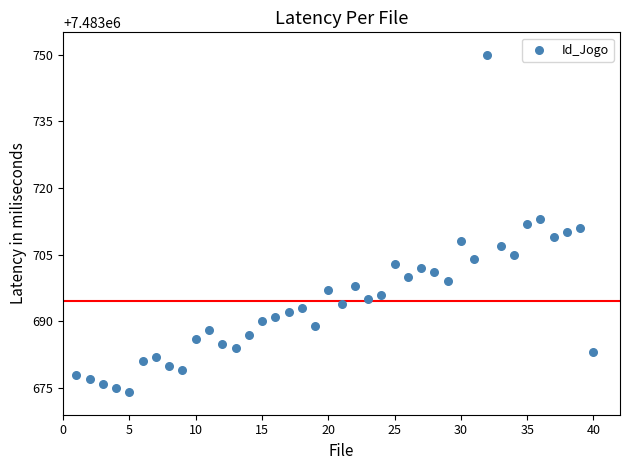

What is the range of Y values (max minus min)?

76